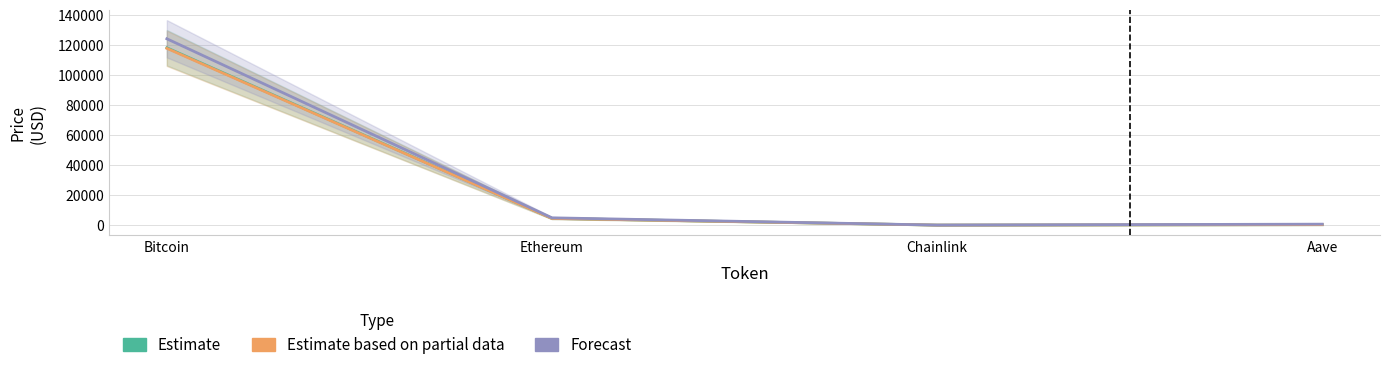

At which label does Estimate based on partial data first exceed 4448?

Bitcoin